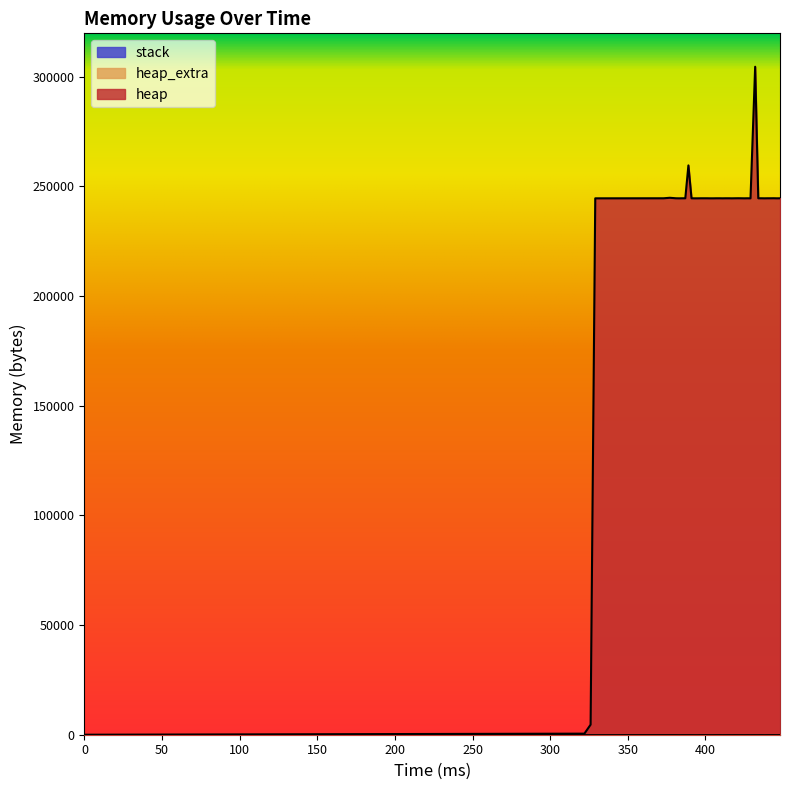

The heap series shows 114588 at 432. True or false?

False